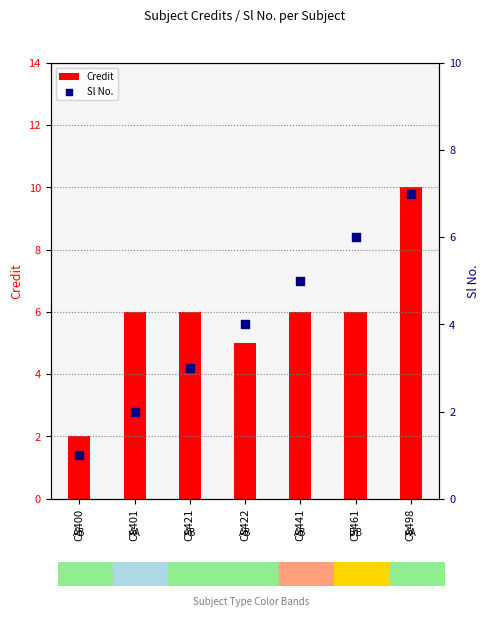

What are all the series names shown in the legend?

Credit, Sl No.